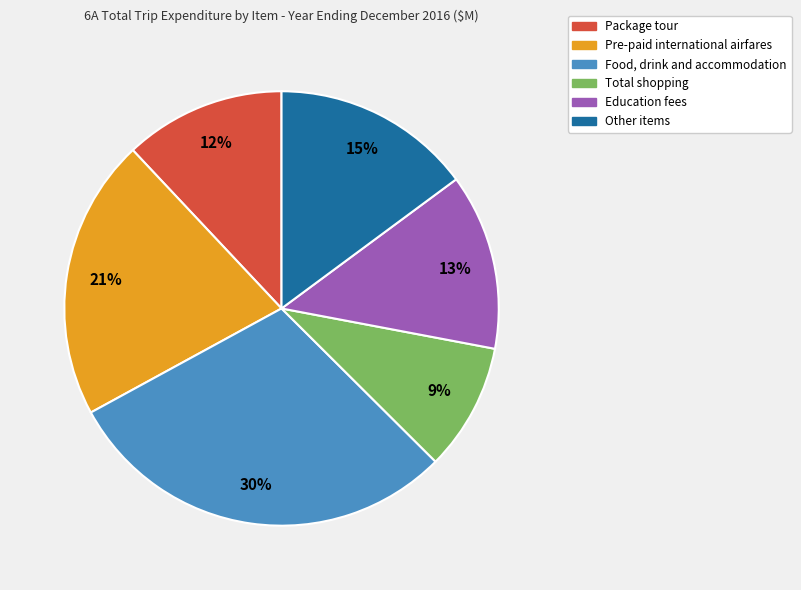

What is the smallest slice in the pie chart?

Total shopping